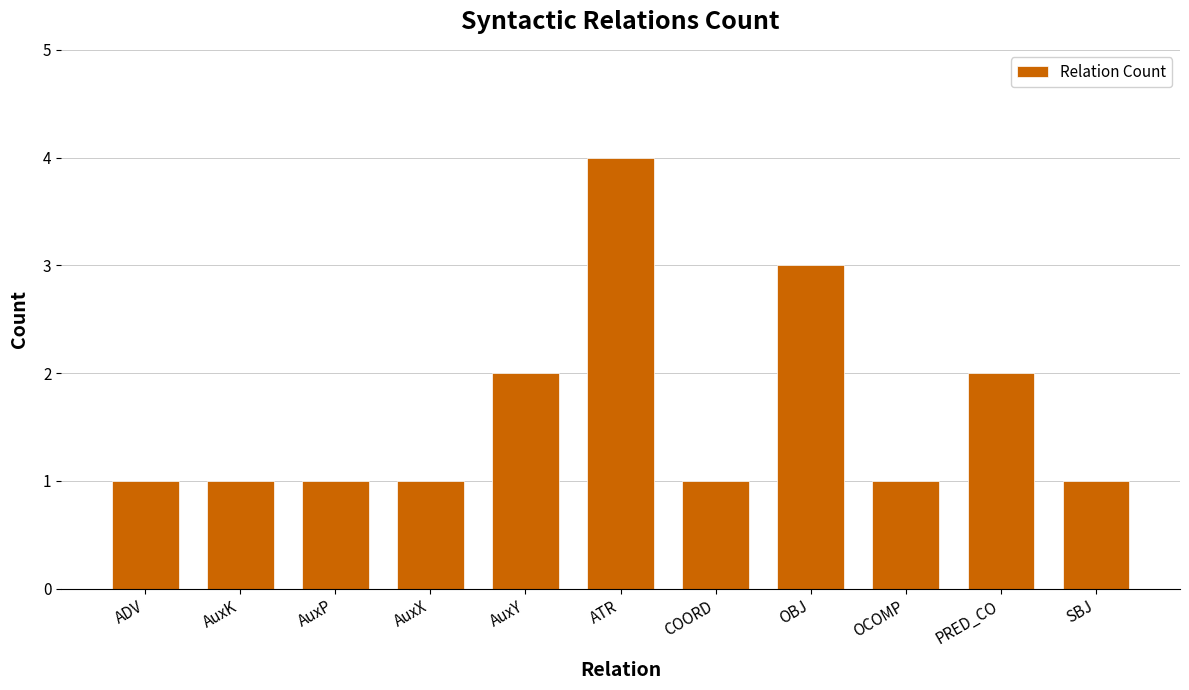

Reading left to right, list all the values displayed in this chart.

1	1	1	1	2	4	1	3	1	2	1